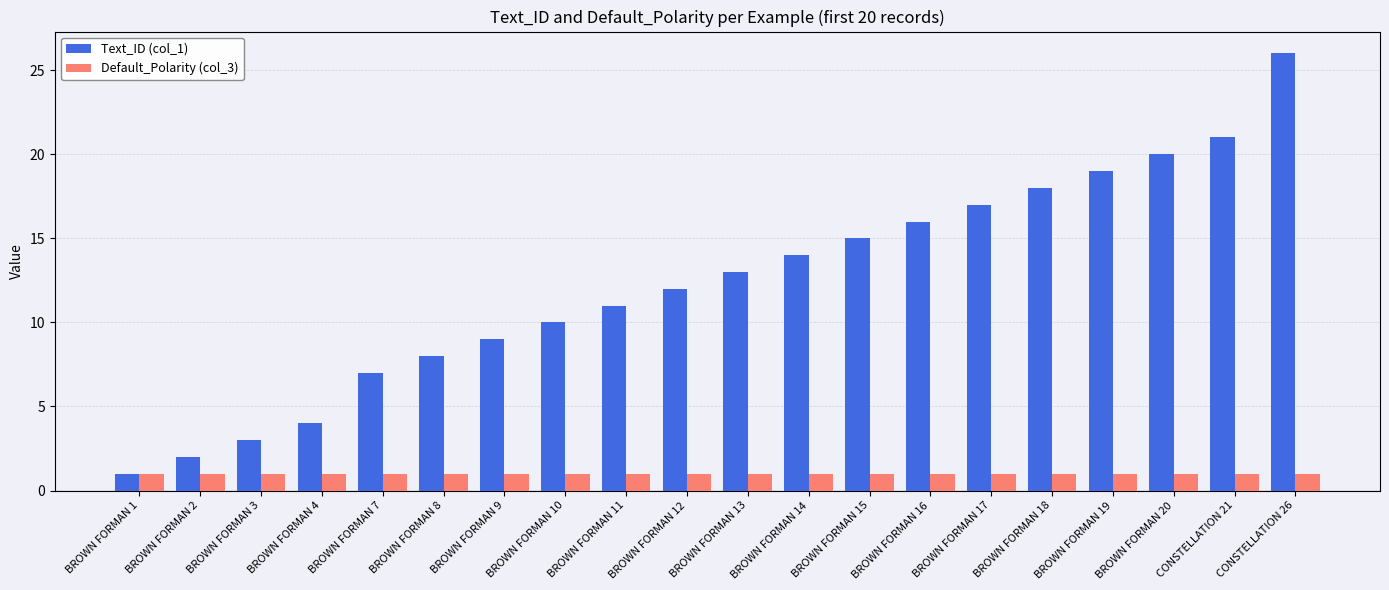

Reading left to right, extract all data points from this chart.

Text_ID (col_1): BROWN FORMAN 1=1	BROWN FORMAN 2=2	BROWN FORMAN 3=3	BROWN FORMAN 4=4	BROWN FORMAN 7=7	BROWN FORMAN 8=8	BROWN FORMAN 9=9	BROWN FORMAN 10=10	BROWN FORMAN 11=11	BROWN FORMAN 12=12	BROWN FORMAN 13=13	BROWN FORMAN 14=14	BROWN FORMAN 15=15	BROWN FORMAN 16=16	BROWN FORMAN 17=17	BROWN FORMAN 18=18	BROWN FORMAN 19=19	BROWN FORMAN 20=20	CONSTELLATION 21=21	CONSTELLATION 26=26
Default_Polarity (col_3): BROWN FORMAN 1=1	BROWN FORMAN 2=1	BROWN FORMAN 3=1	BROWN FORMAN 4=1	BROWN FORMAN 7=1	BROWN FORMAN 8=1	BROWN FORMAN 9=1	BROWN FORMAN 10=1	BROWN FORMAN 11=1	BROWN FORMAN 12=1	BROWN FORMAN 13=1	BROWN FORMAN 14=1	BROWN FORMAN 15=1	BROWN FORMAN 16=1	BROWN FORMAN 17=1	BROWN FORMAN 18=1	BROWN FORMAN 19=1	BROWN FORMAN 20=1	CONSTELLATION 21=1	CONSTELLATION 26=1